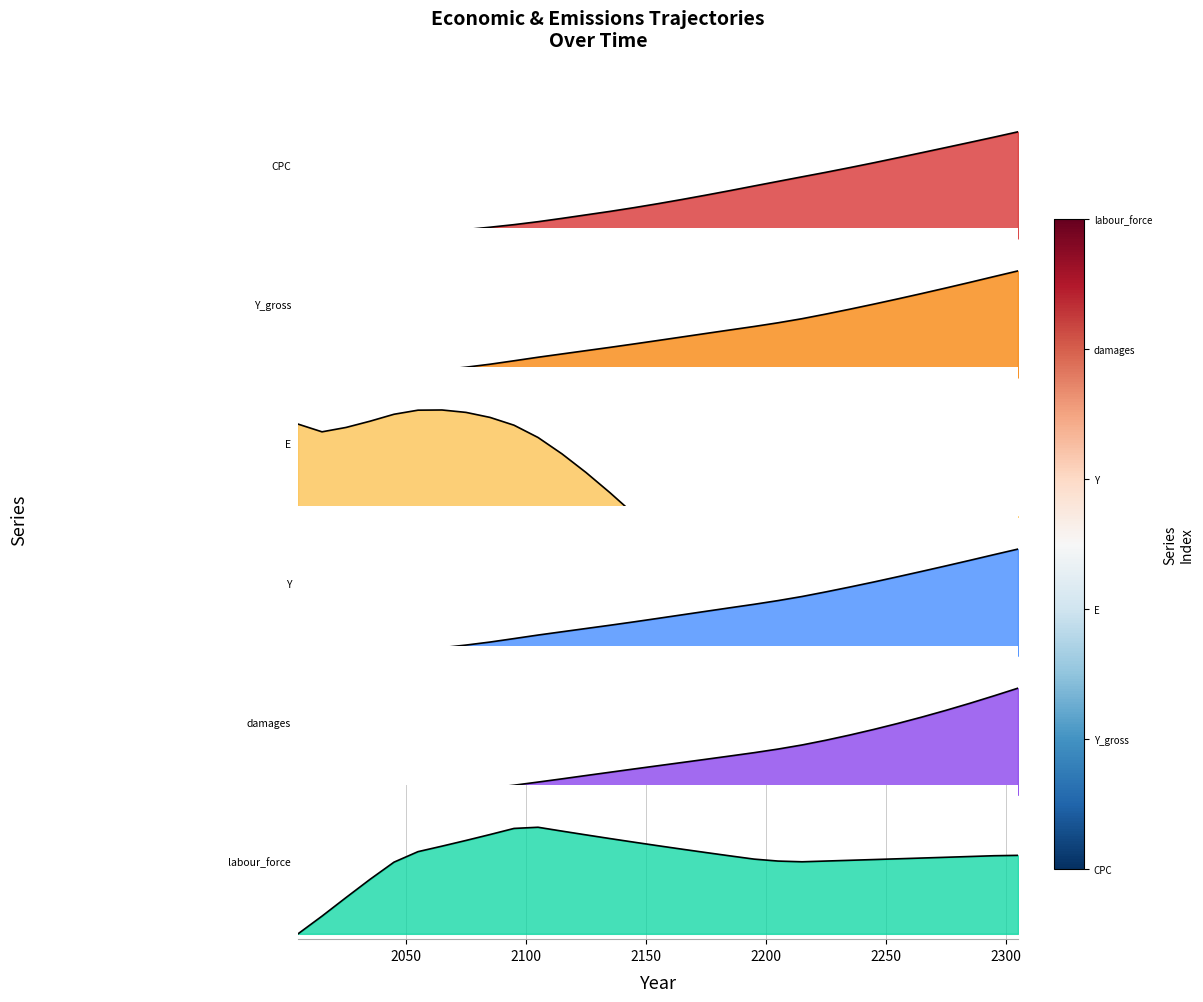

Read the Y_gross value at 2075.

0.1